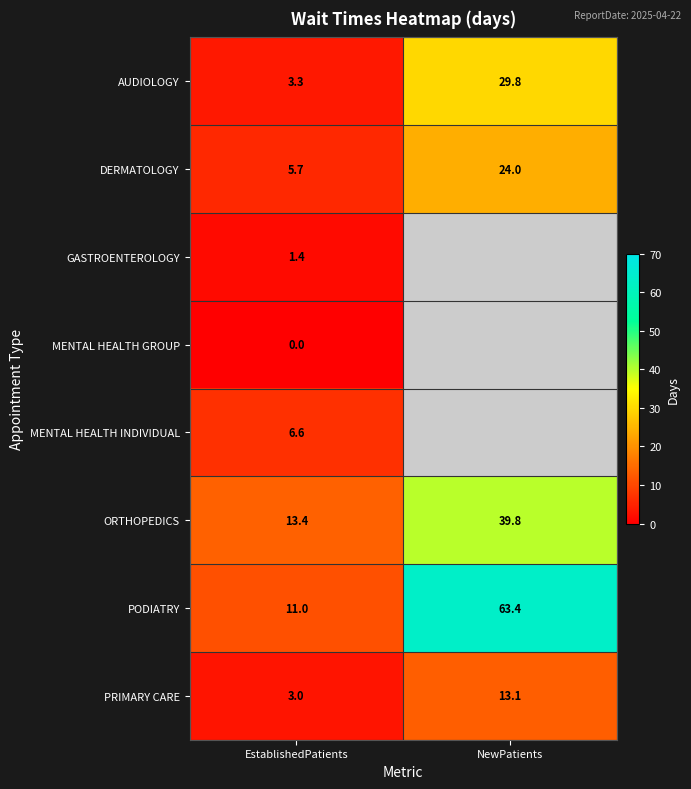

How many data points in PRIMARY CARE are above 13?

1